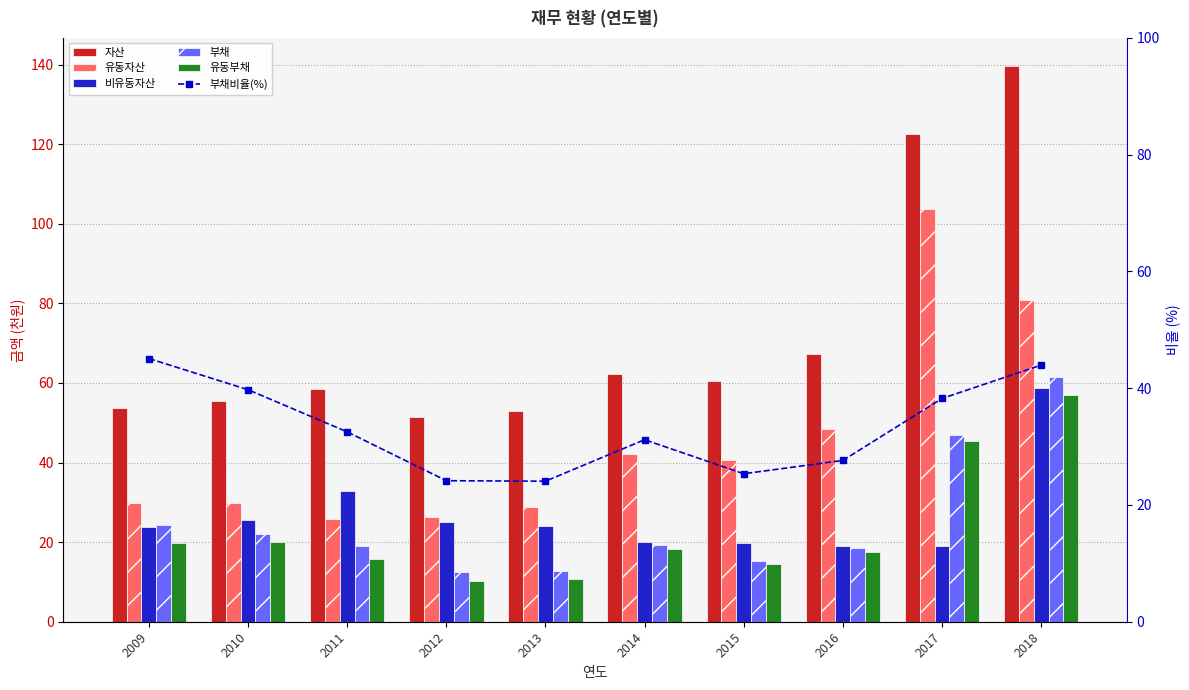

At which label does 부채 first exceed 19?

2009